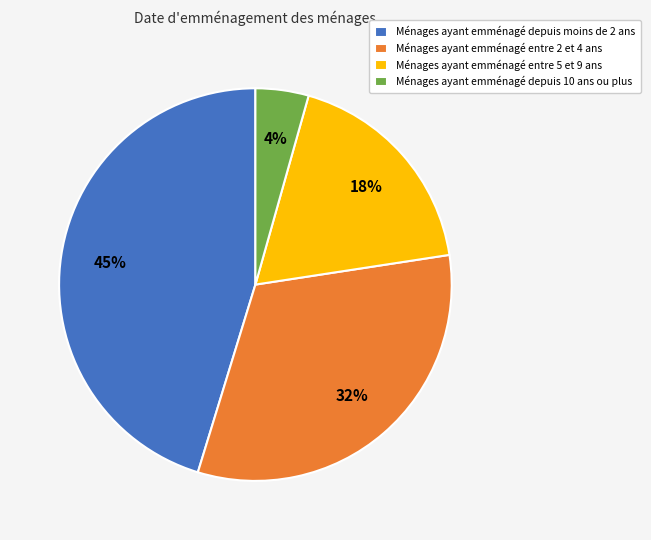

Does Ménages ayant emménagé entre 5 et 9 ans represent more than half of the total?

No